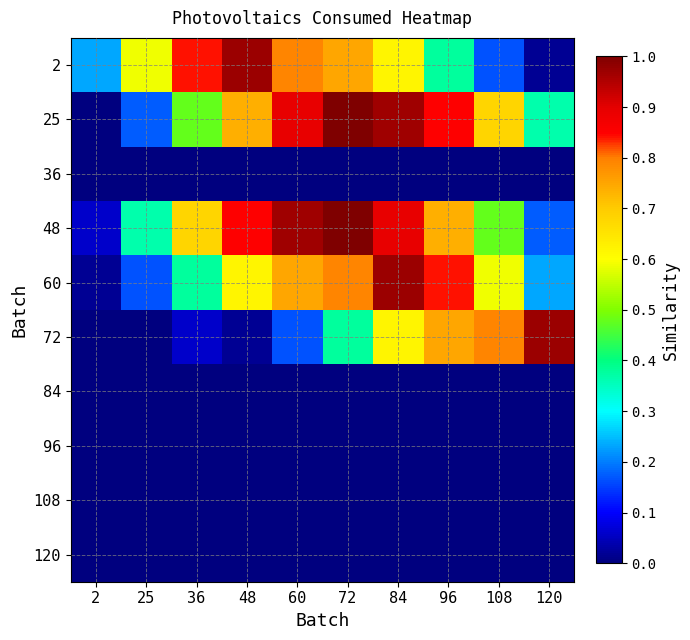

Reading right to left, list all the values displayed in this chart.

2: 120=0.0	108=0.2	96=0.4	84=0.6	72=0.7	60=0.8	48=1.0	36=0.8	25=0.6	2=0.2
25: 120=0.4	108=0.7	96=0.9	84=1.0	72=1.0	60=0.9	48=0.7	36=0.5	25=0.2	2=0.0
36: 120=0.0	108=0.0	96=0.0	84=0.0	72=0.0	60=0.0	48=0.0	36=0.0	25=0.0	2=0.0
48: 120=0.2	108=0.5	96=0.7	84=0.9	72=1.0	60=1.0	48=0.9	36=0.7	25=0.4	2=0.1
60: 120=0.2	108=0.6	96=0.8	84=1.0	72=0.8	60=0.7	48=0.6	36=0.4	25=0.2	2=0.0
72: 120=1.0	108=0.8	96=0.7	84=0.6	72=0.4	60=0.2	48=0.0	36=0.1	25=0.0	2=0.0
84: 120=0.0	108=0.0	96=0.0	84=0.0	72=0.0	60=0.0	48=0.0	36=0.0	25=0.0	2=0.0
96: 120=0.0	108=0.0	96=0.0	84=0.0	72=0.0	60=0.0	48=0.0	36=0.0	25=0.0	2=0.0
108: 120=0.0	108=0.0	96=0.0	84=0.0	72=0.0	60=0.0	48=0.0	36=0.0	25=0.0	2=0.0
120: 120=0.0	108=0.0	96=0.0	84=0.0	72=0.0	60=0.0	48=0.0	36=0.0	25=0.0	2=0.0